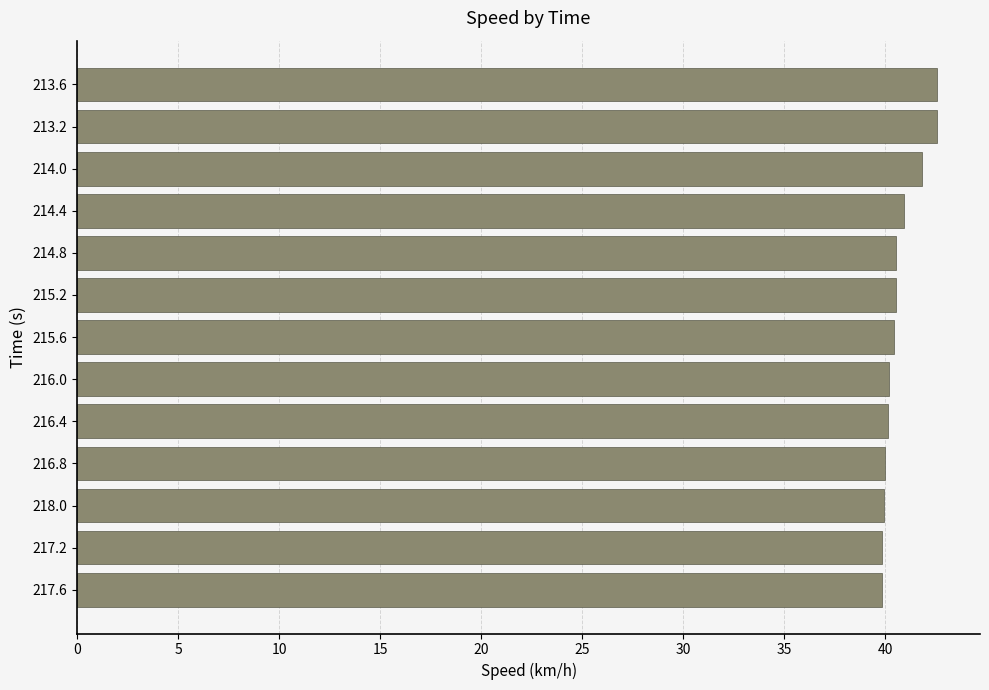

What is the greatest value displayed?

42.6